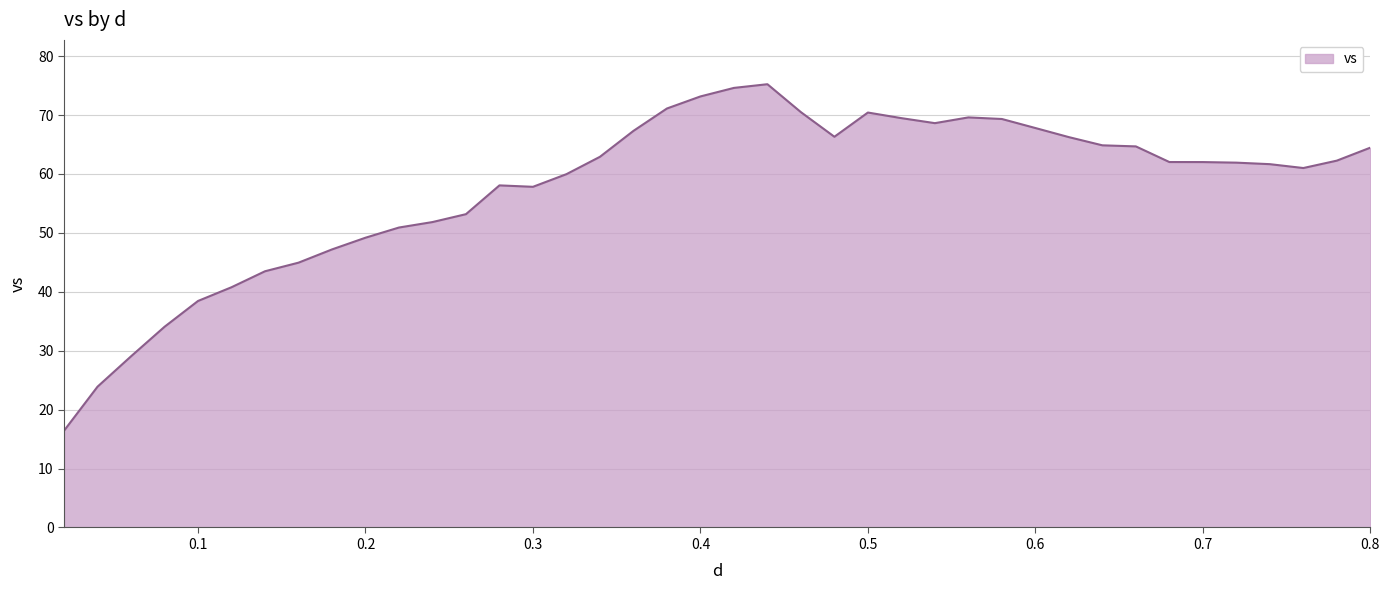

What is the minimum value shown in the chart?

16.4